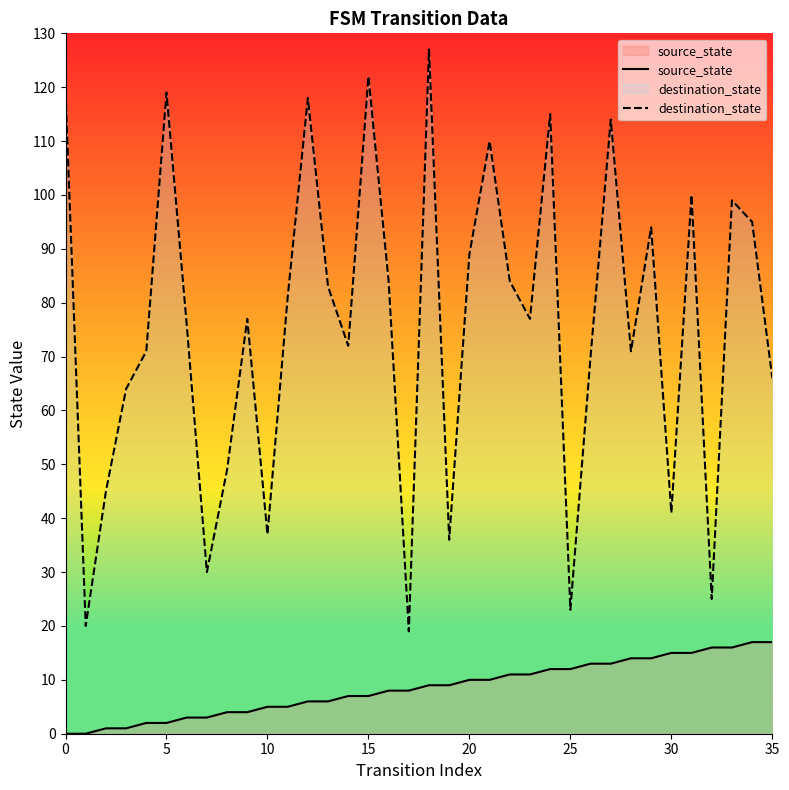

What is the label of the 12th point from the left?

11